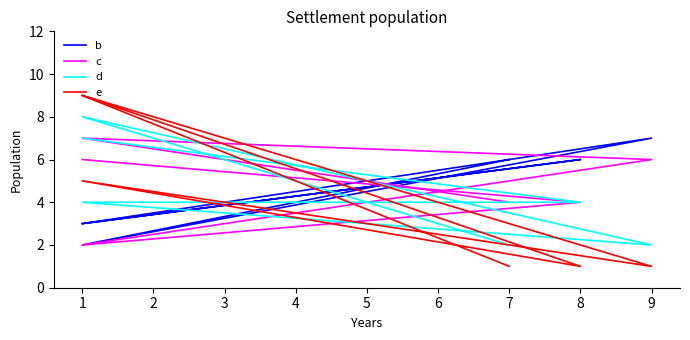

How many distinct data groups are displayed?

4